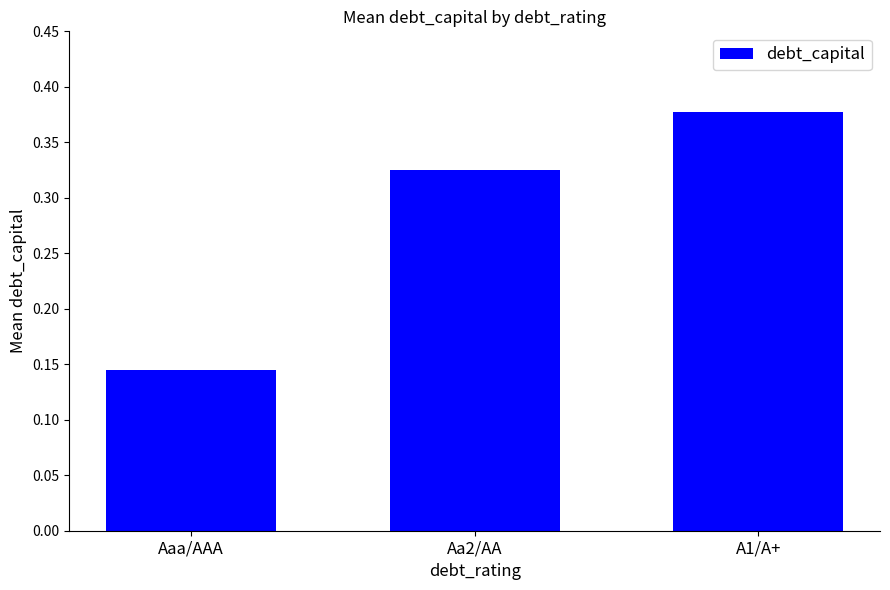

The value at A1/A+ is 0.2. True or false?

False